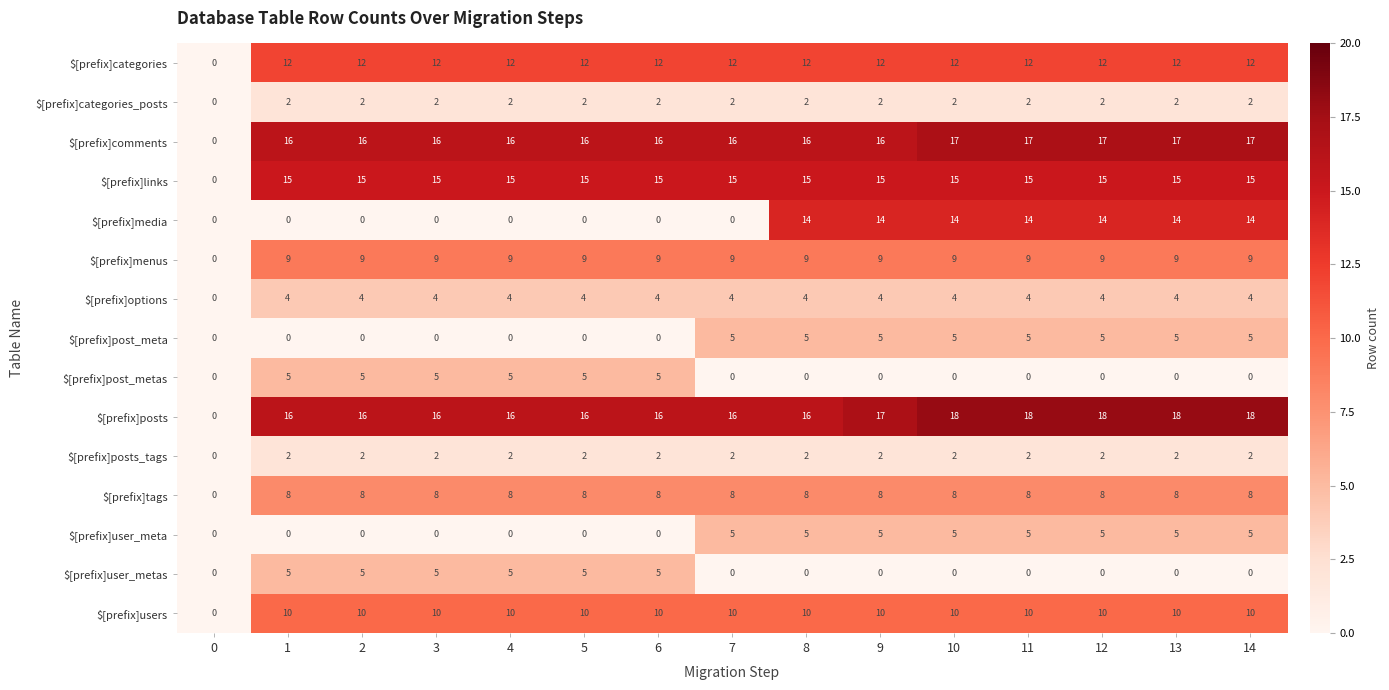

Count the number of categories in the chart.

15